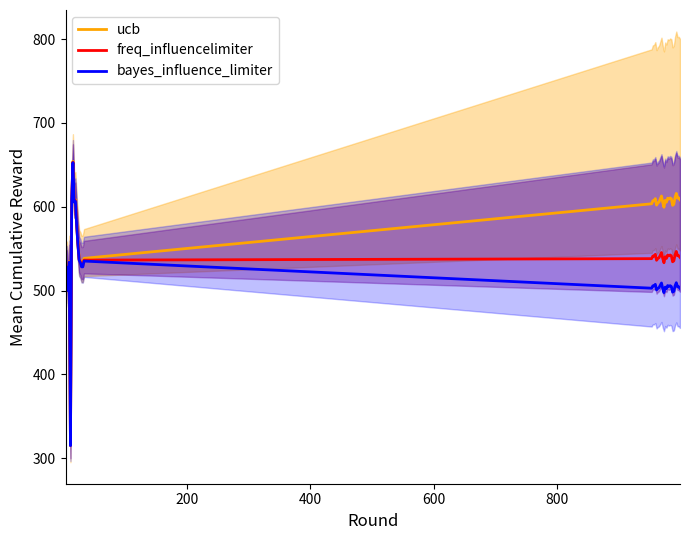

What are all the series names shown in the legend?

ucb, freq_influencelimiter, bayes_influence_limiter